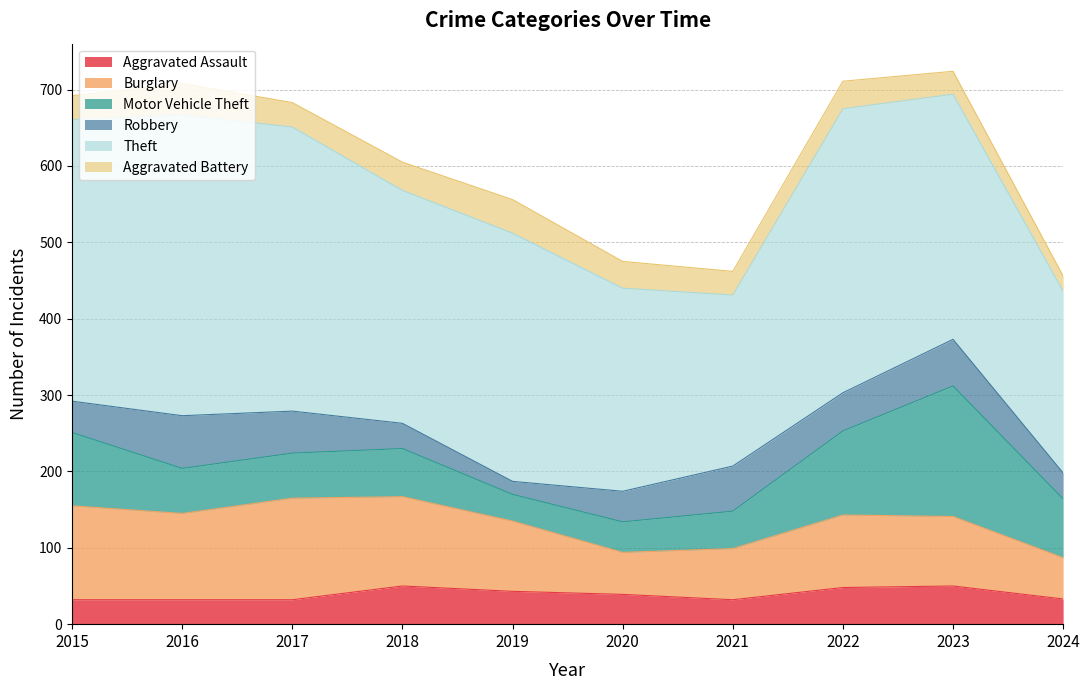

What is the sum of all Aggravated Assault values?

391